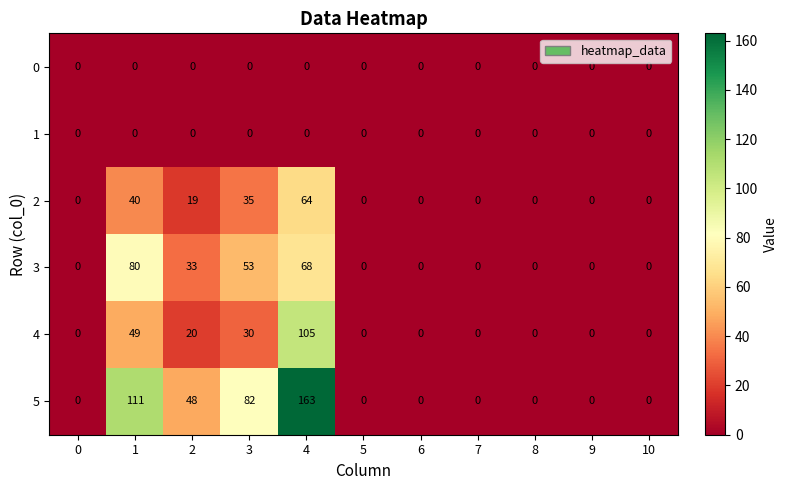

At which category does the chart reach its peak across all series?

4